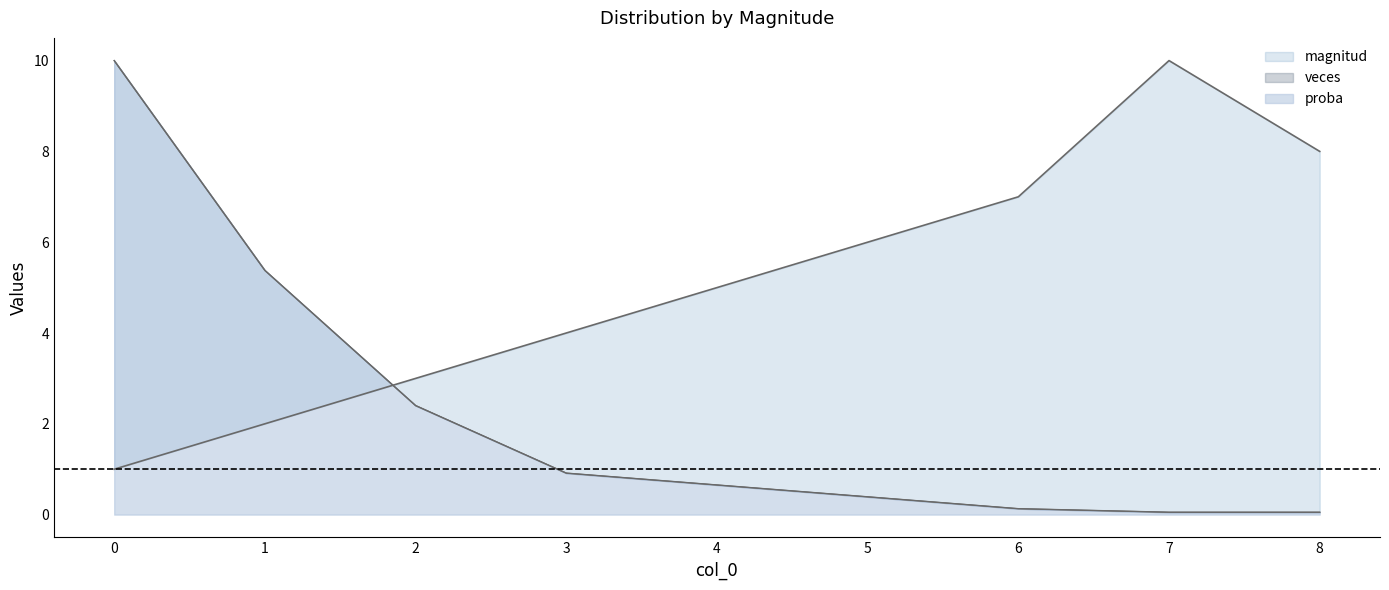

How many data points does each series have?

9